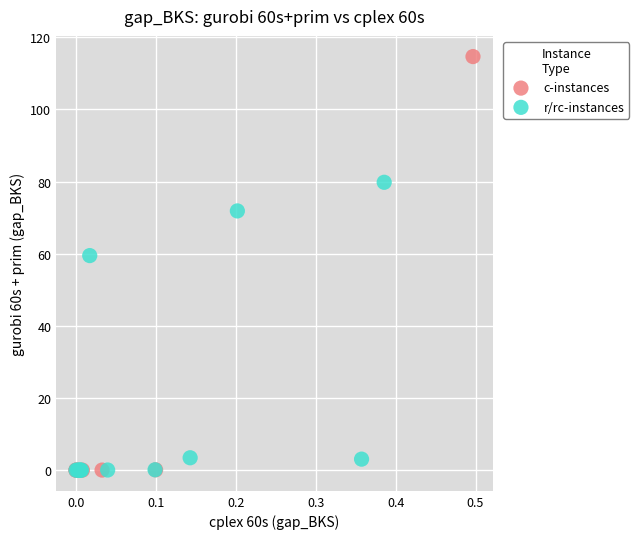

What are all the series names shown in the legend?

c-instances, r/rc-instances